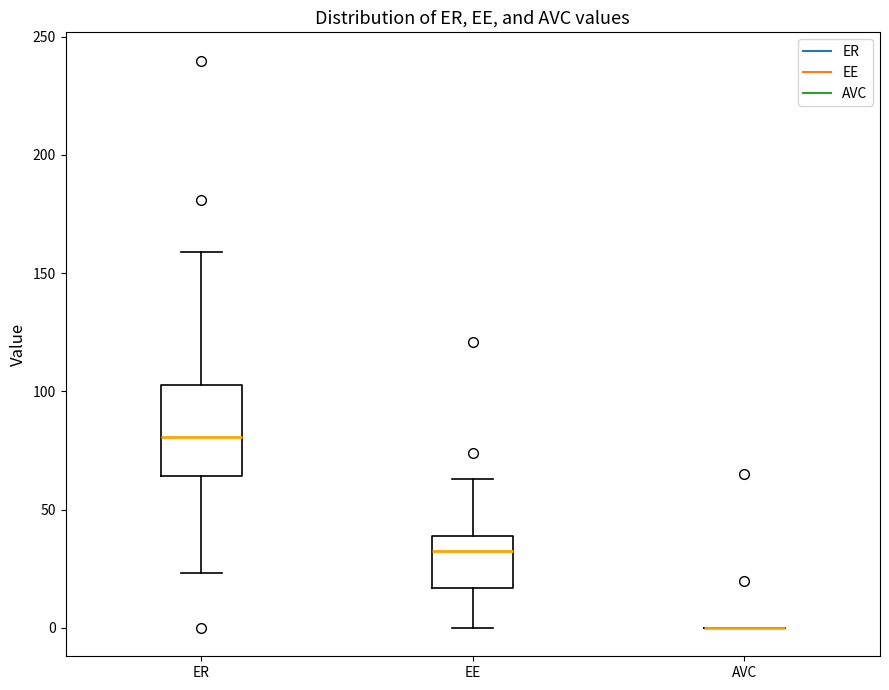

Comparing the boxes themselves (not the whiskers), which one is the tallest?

ER